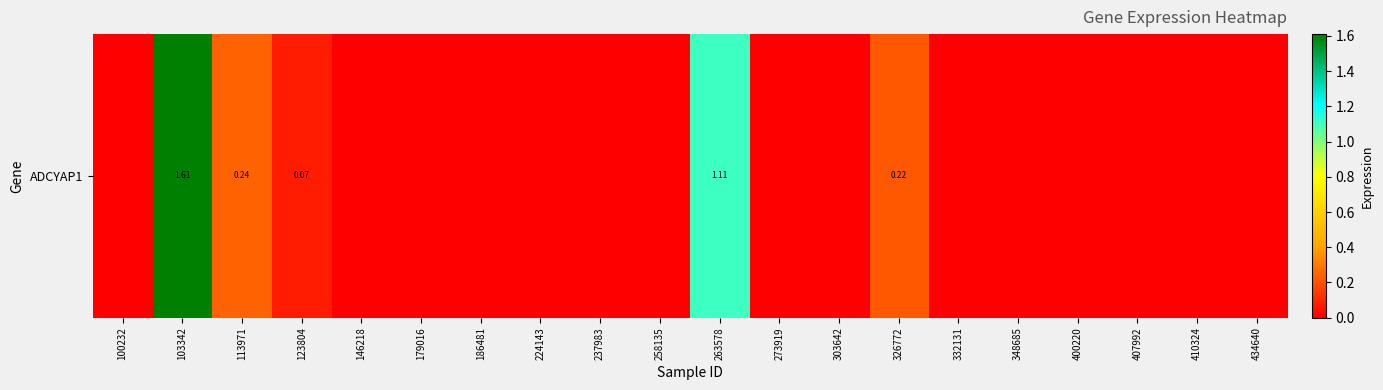

True or false: the data shows 0.4 at 113971.

False